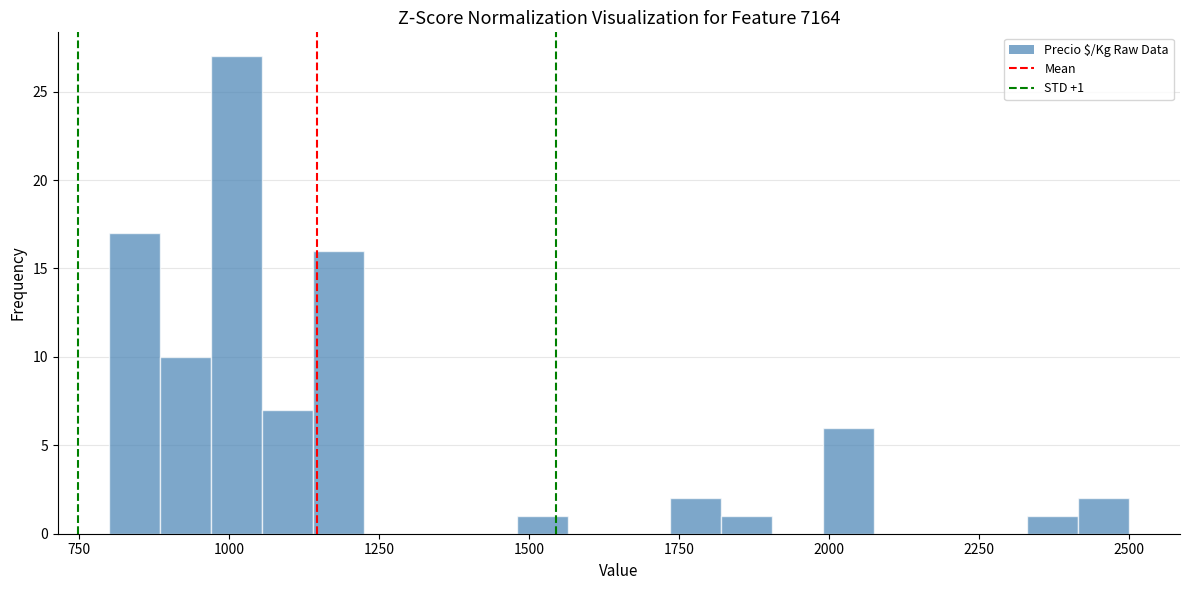

Around what value on the x-axis is the tallest bar? Give the approximate position of its centre, as read against the axis.

1000